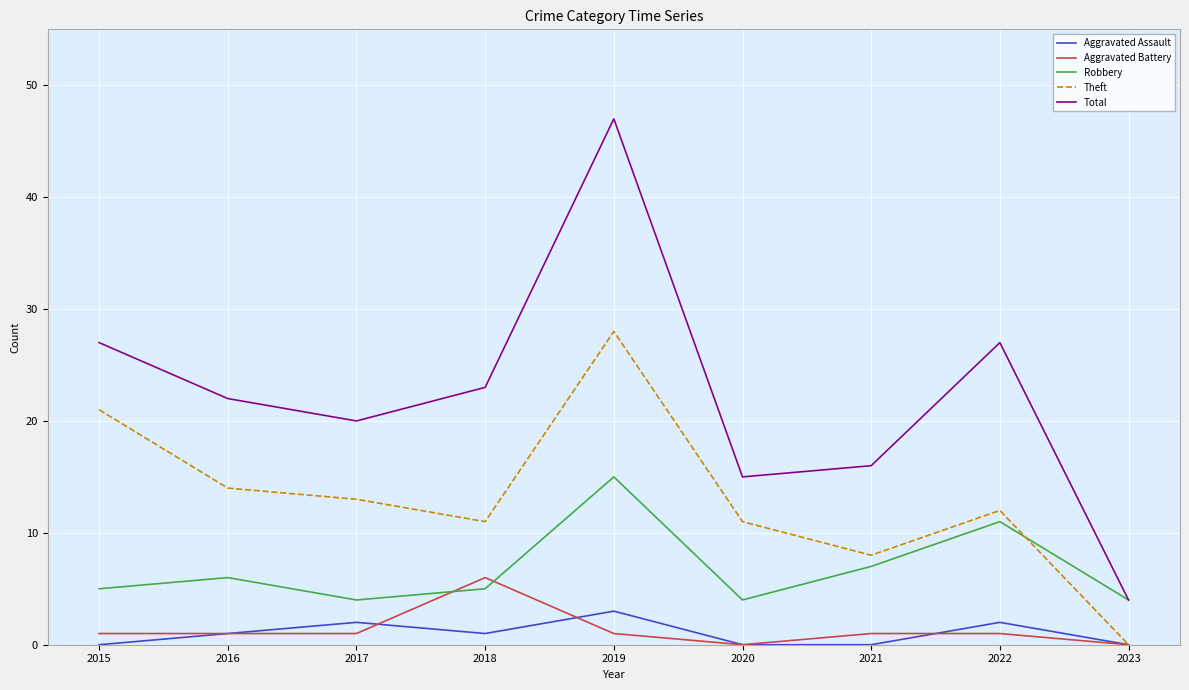

What is the average value of the Total series?

22